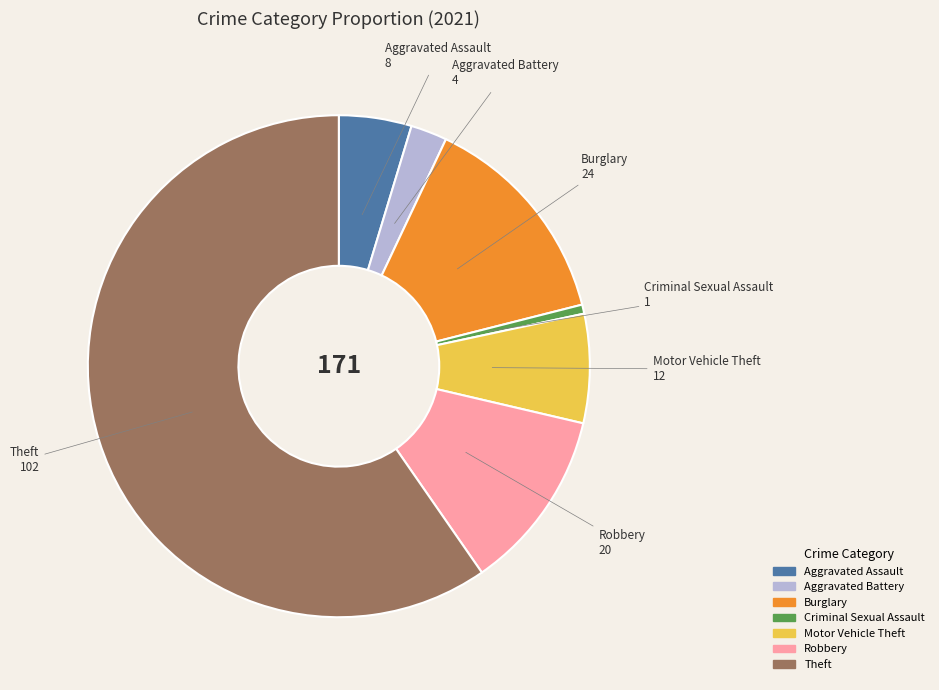

Is there any slice that represents more than half of the pie?

Yes